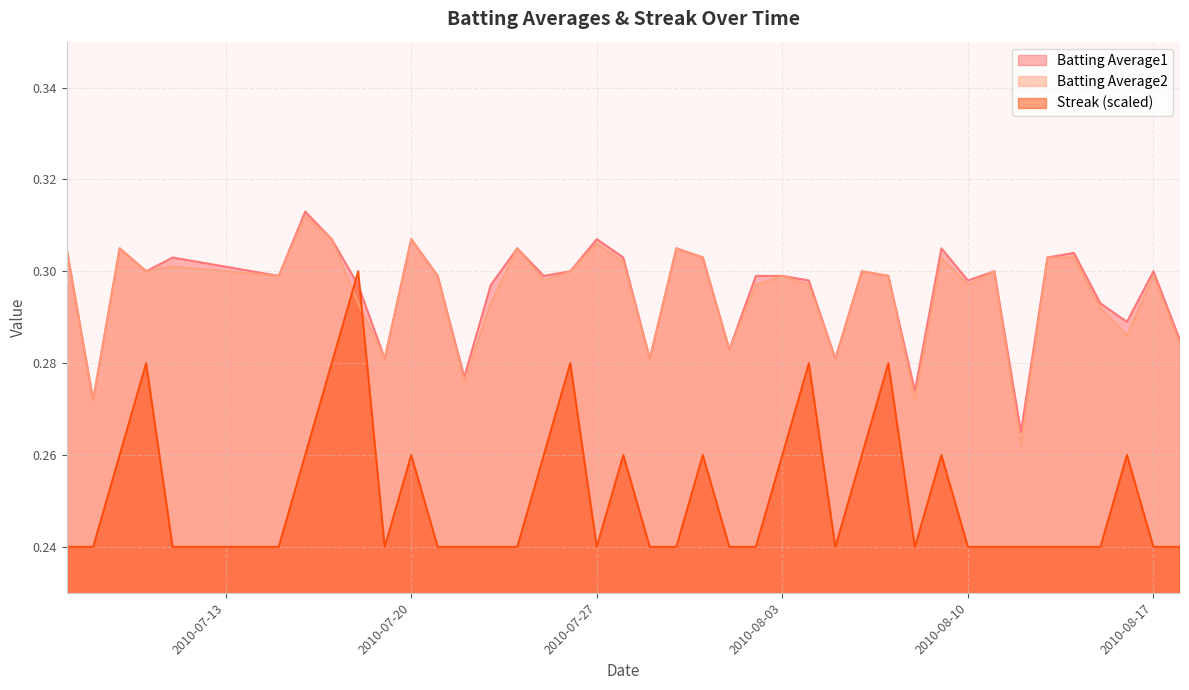

How many lines are shown in the chart?

3